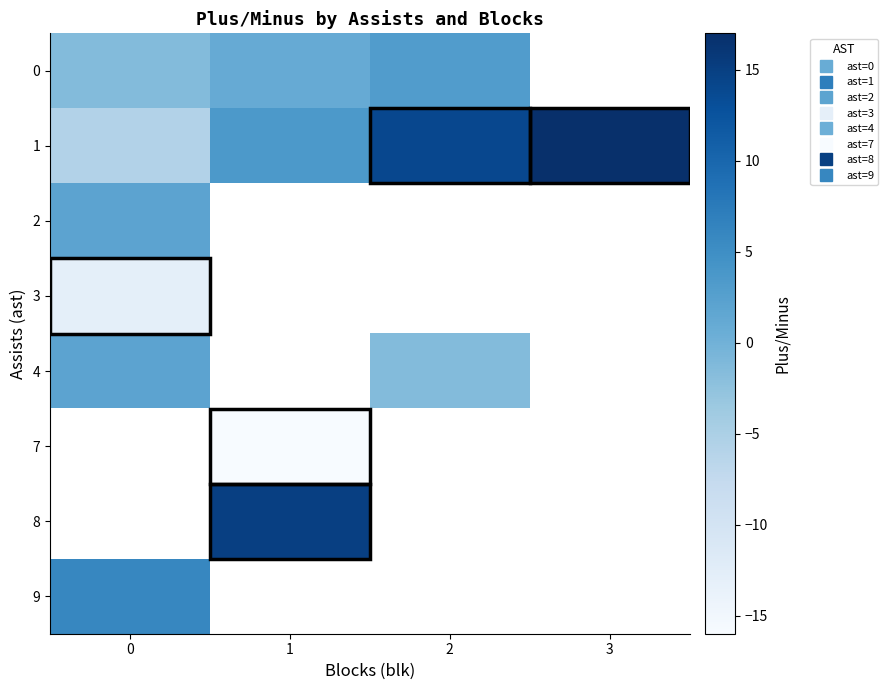

Which series changed the most between 0 and 2?

1